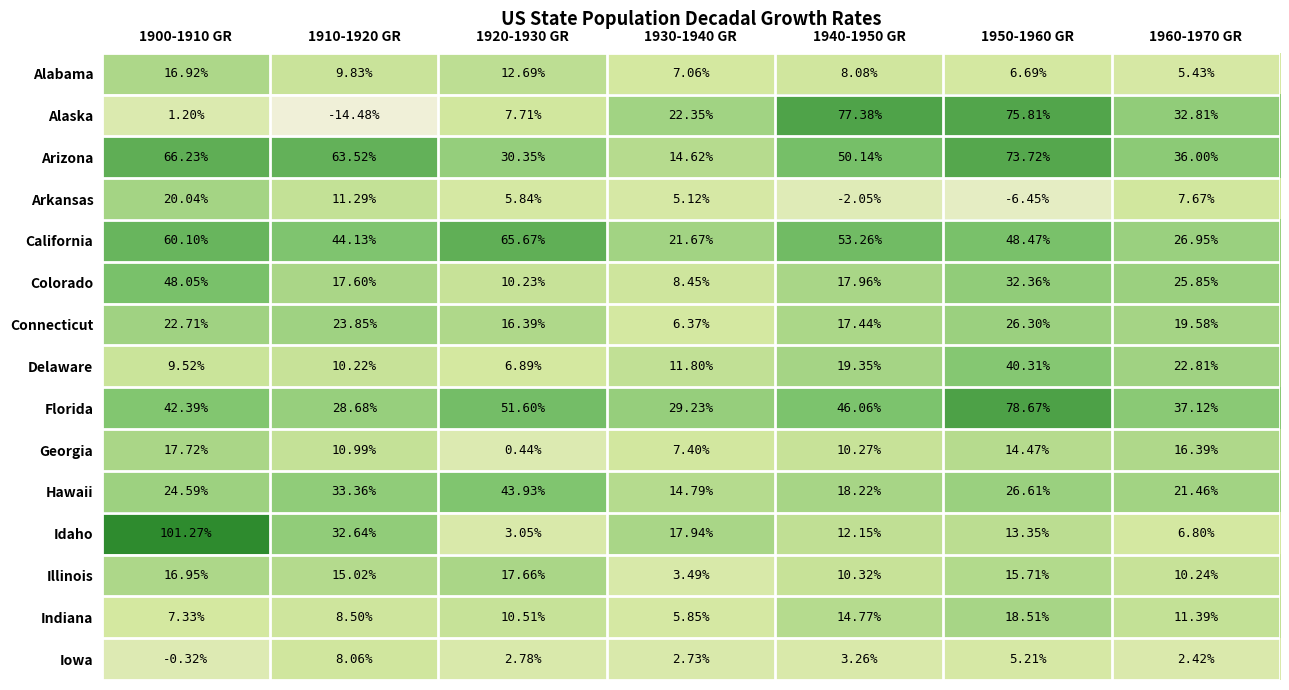

Is the value of Alabama at 1910-1920 GR greater than the value of Colorado at 1900-1910 GR?

No